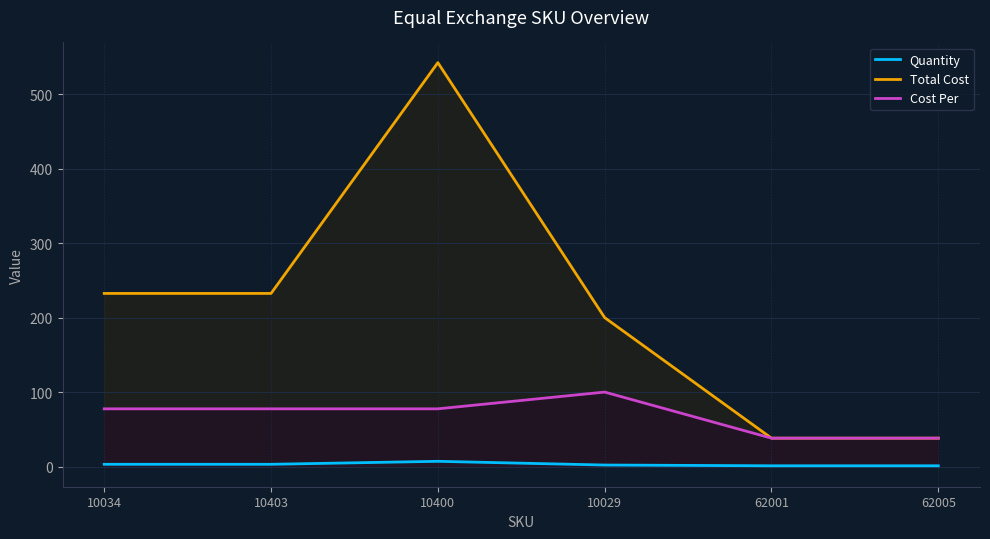

What position from the right is 10400?

4